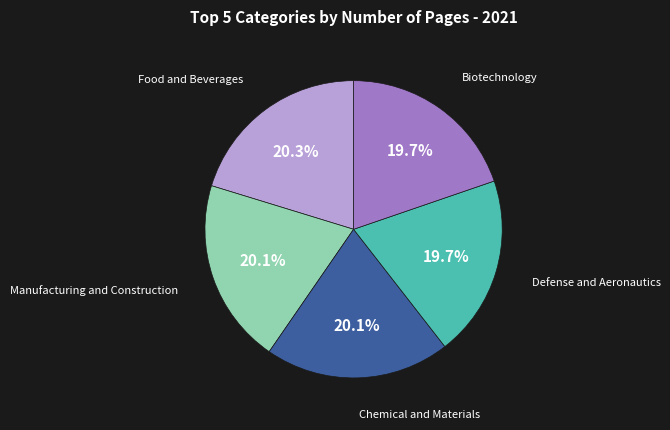

Does Defense and Aeronautics account for over 50% of the chart?

No